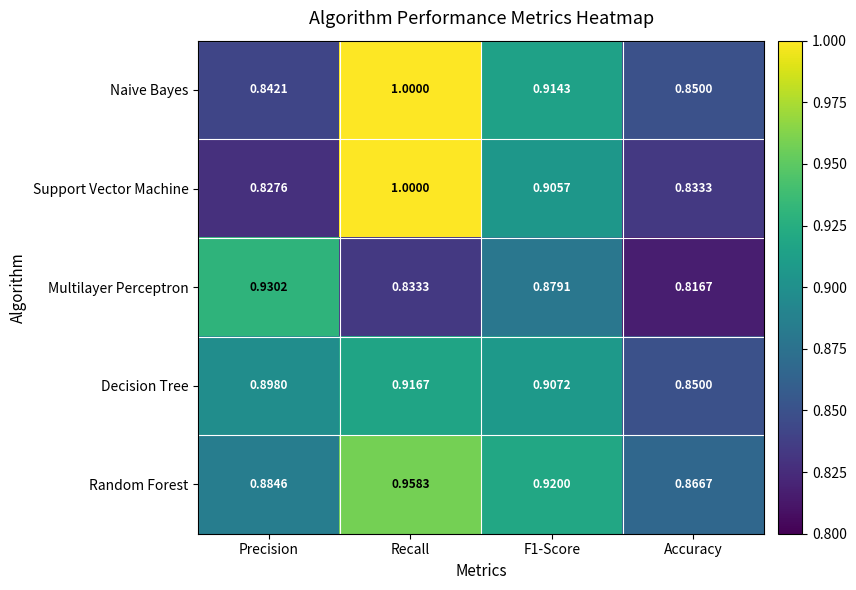

Where is Random Forest nearest to the value 0?

Accuracy